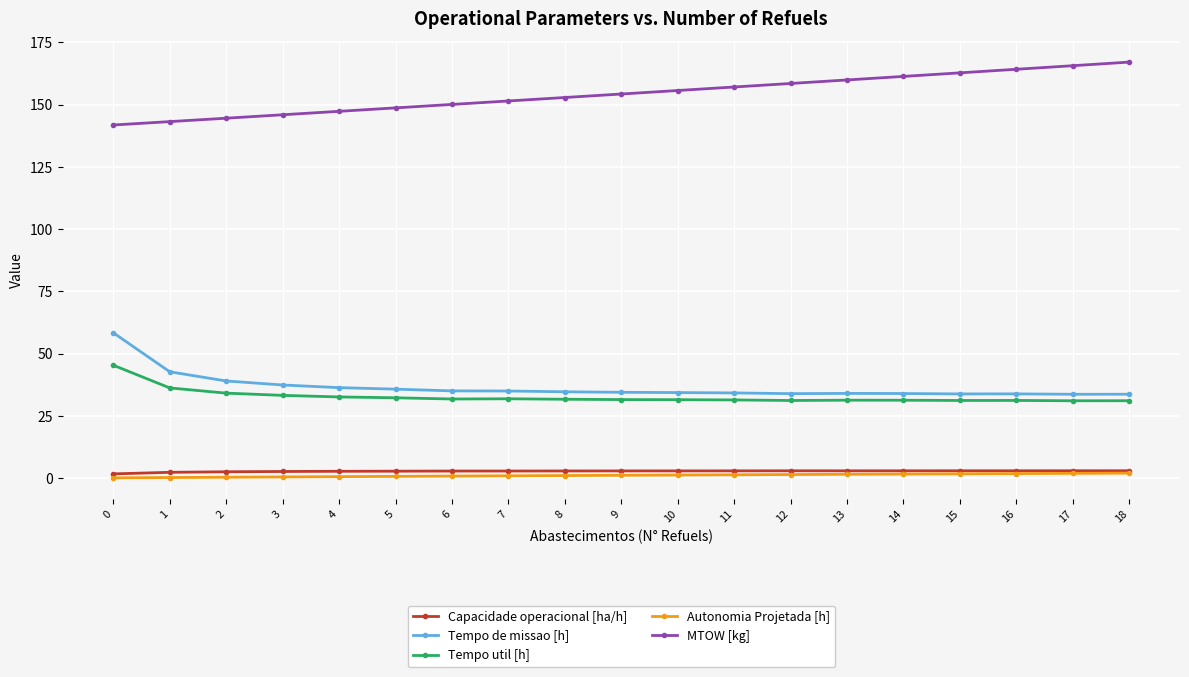

What is the lowest value of the Capacidade operacional [ha/h] series?

1.7